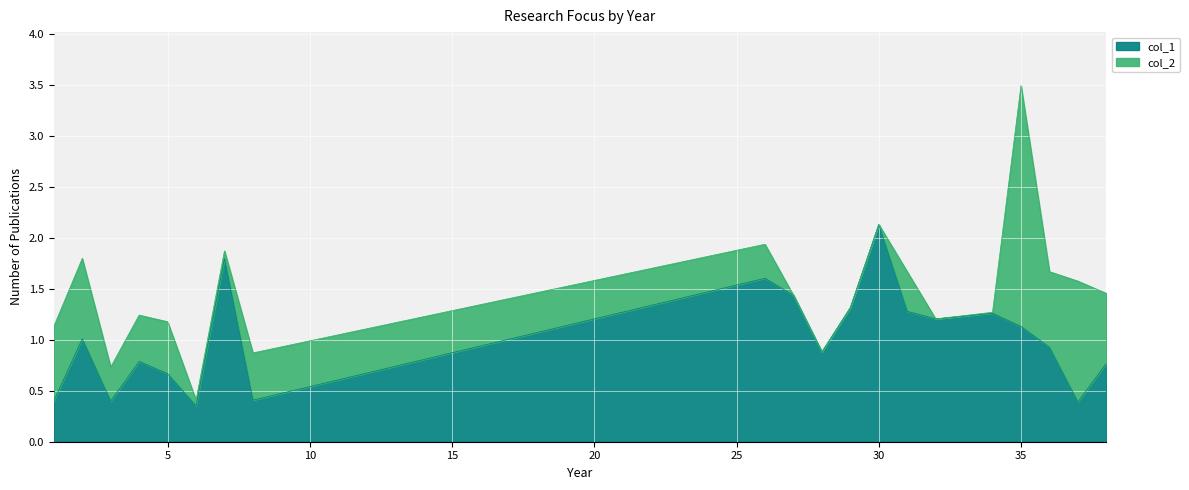

At which category does the data reach its first local peak?

2